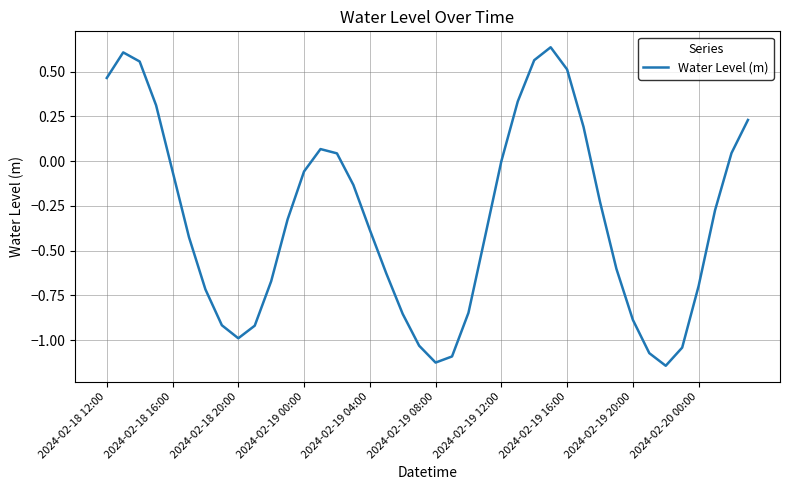

What is the difference between the maximum and minimum values?

1.8